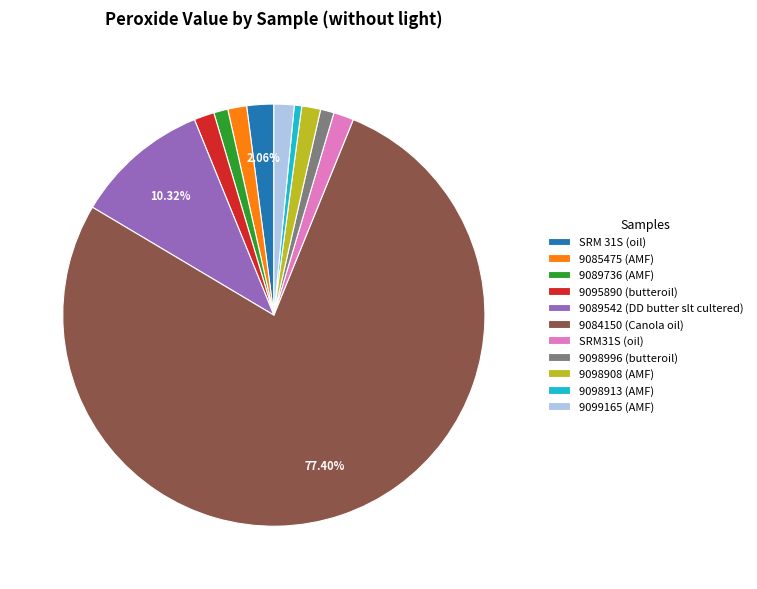

True or false: 9099165 (AMF) accounts for 14% of the total.

False